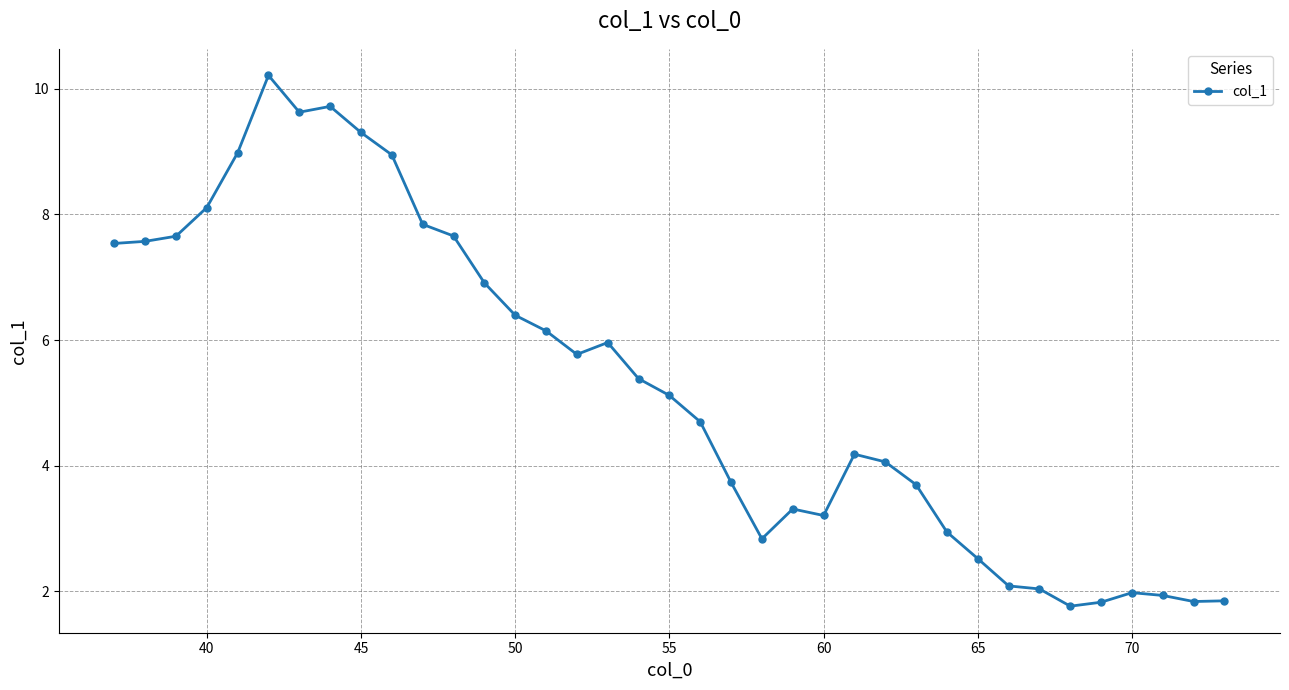

What is the value of the 24th point from the left?

3.2